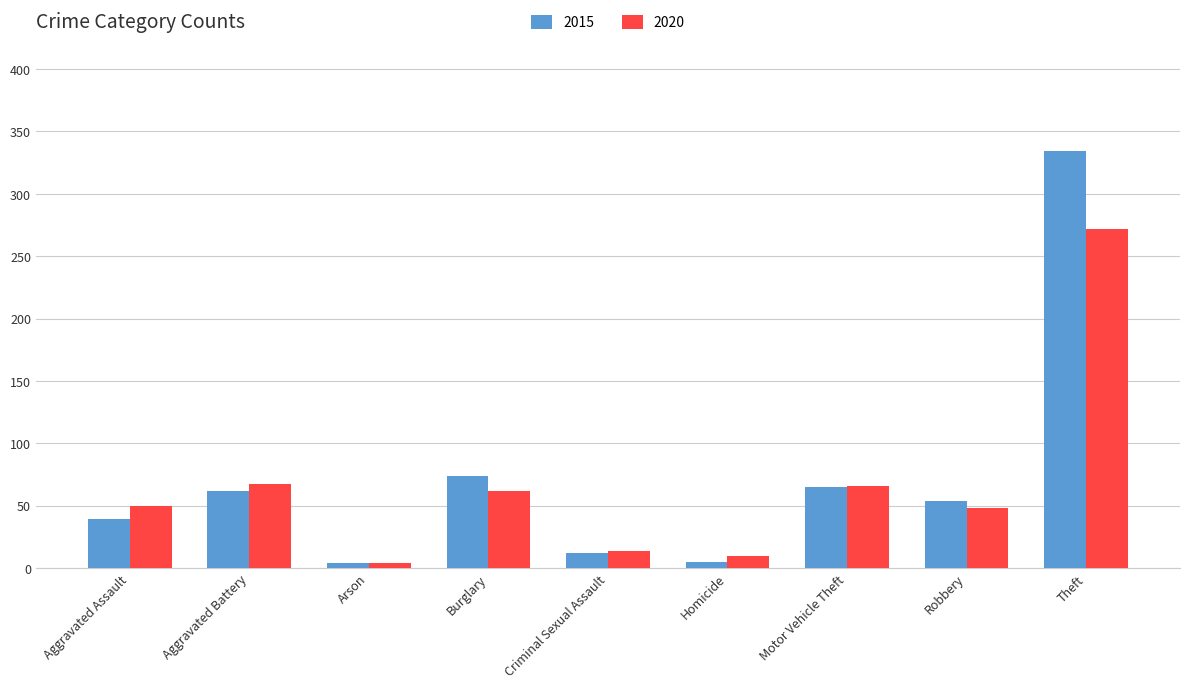

What is the spread (max minus min) of values at Burglary?

12